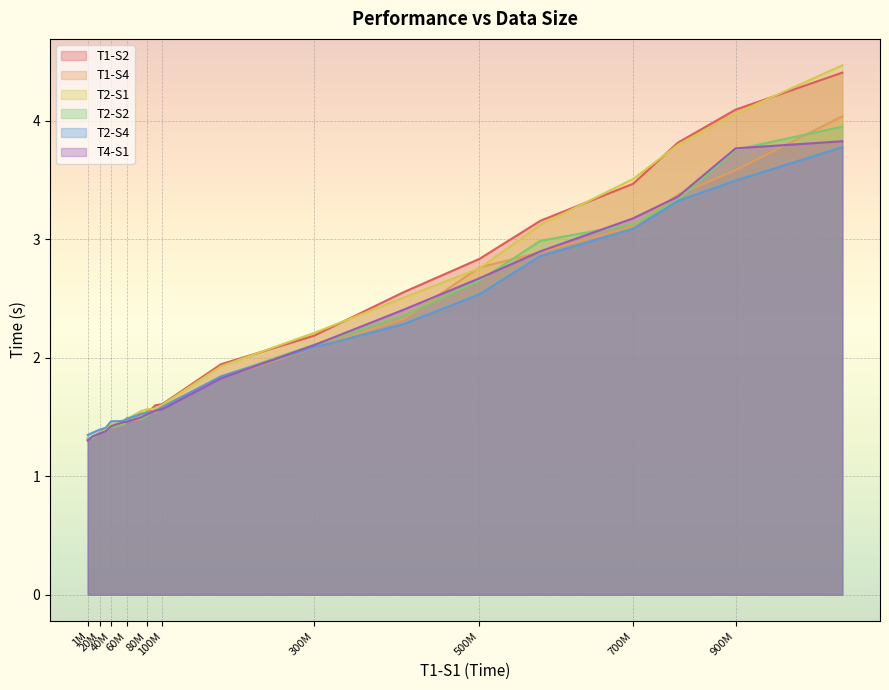

Rank the series by their maximum value, from highest to lowest.

T2-S1, T1-S2, T1-S4, T2-S2, T4-S1, T2-S4